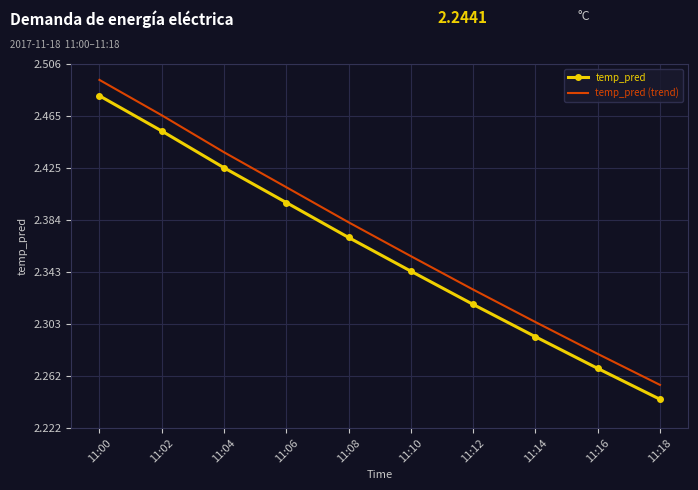

List the labels in order of temp_pred value, smallest first.

11:18, 11:16, 11:14, 11:12, 11:10, 11:08, 11:06, 11:04, 11:02, 11:00